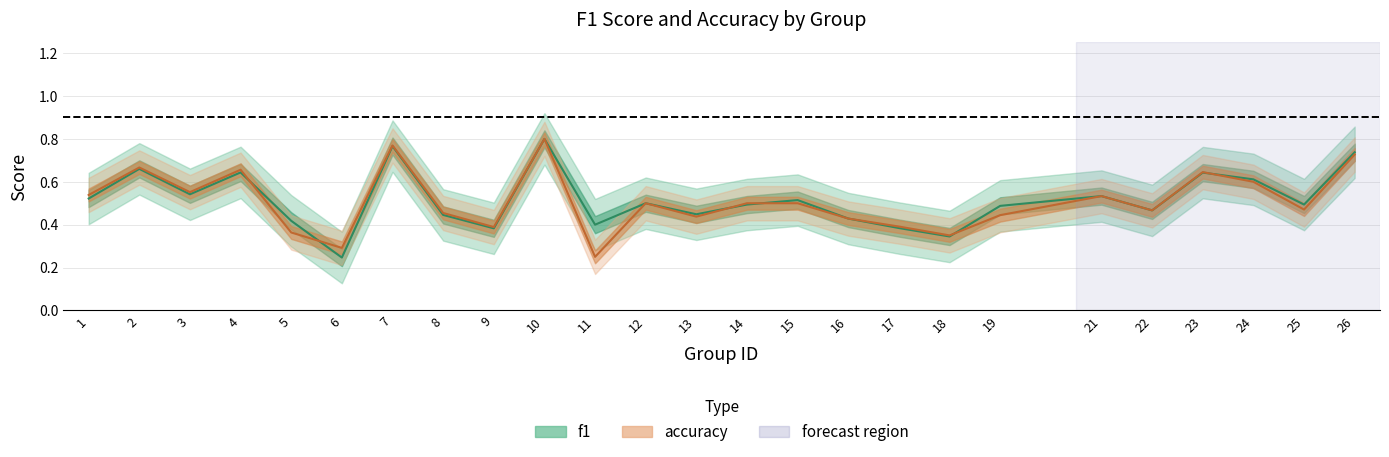

Rank the series at 21 from highest to lowest value.

f1, accuracy